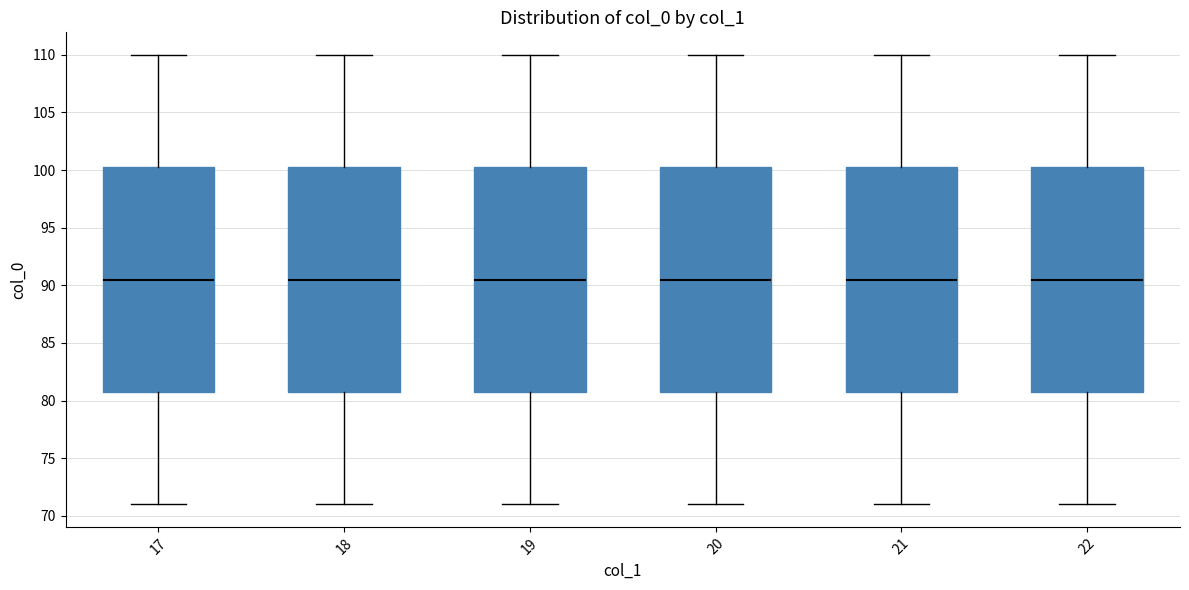

Where is the upper edge of the box at x = 22 on the y-axis? The values are not printed on the chart, so give them approximately, as read against the axis.

100.5